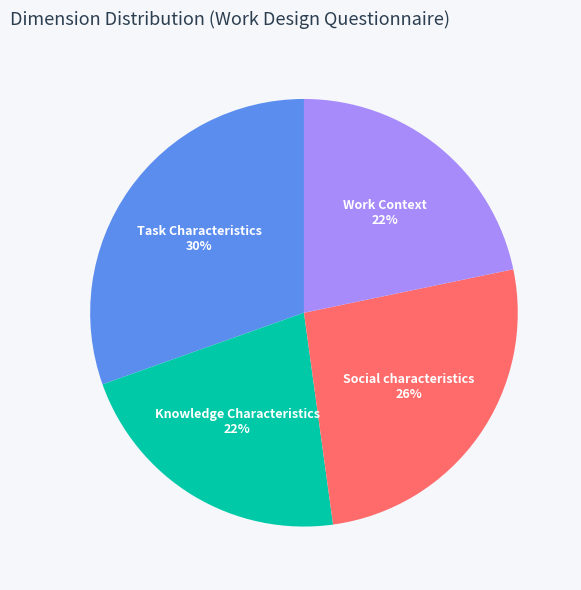

Approximately how many times larger is the value at Knowledge Characteristics compared to Task Characteristics?

0.7